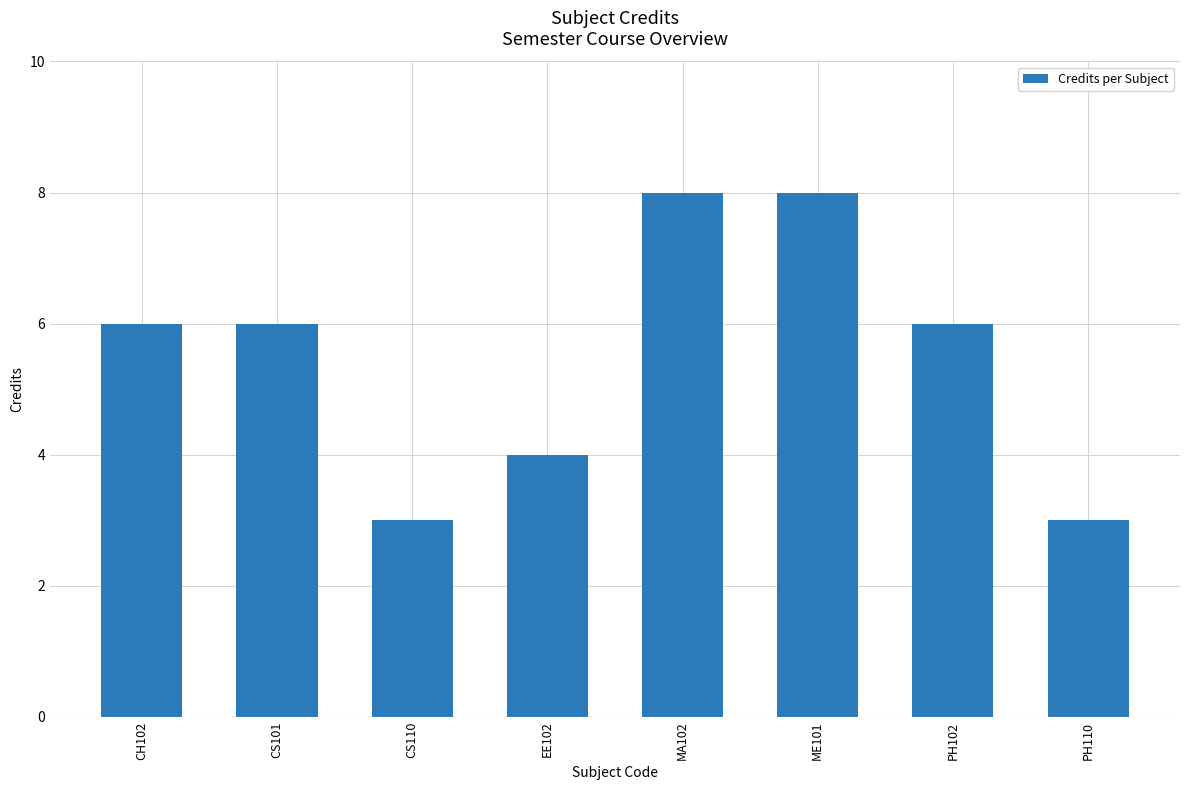

What is the difference between the maximum and minimum values?

5